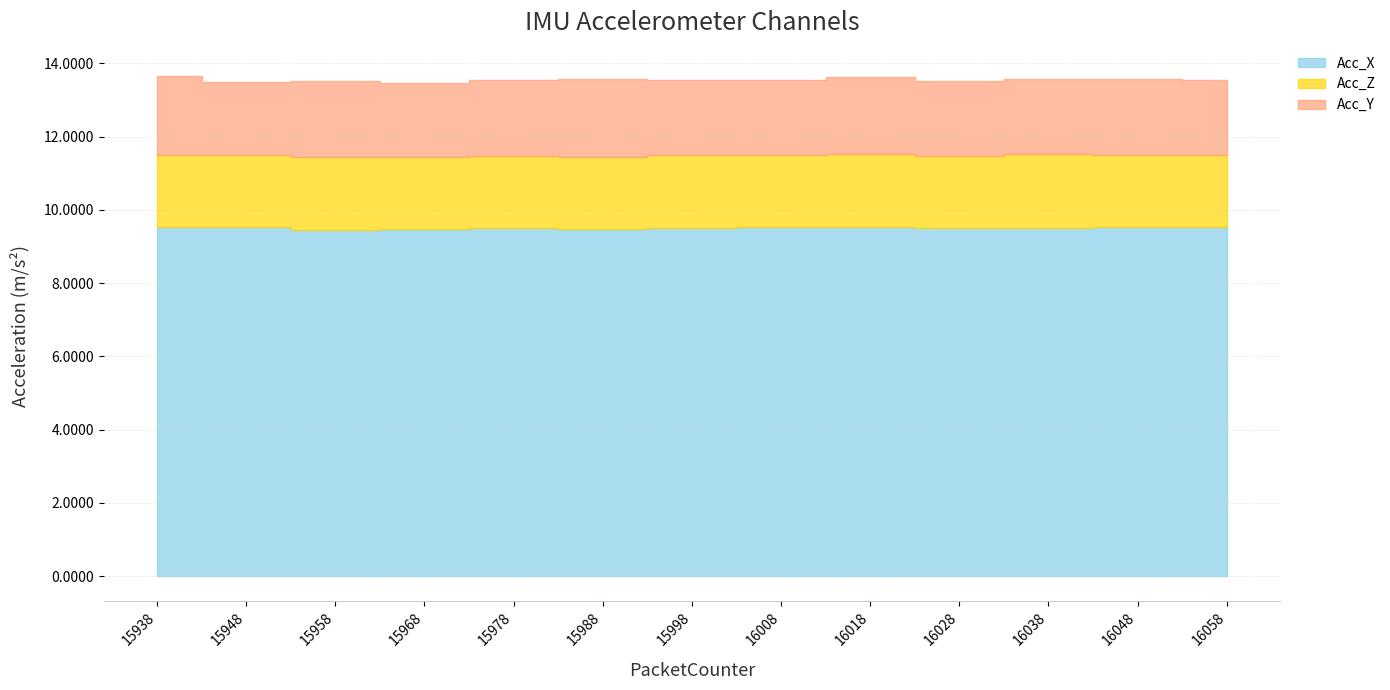

What are all the series names shown in the legend?

Acc_X, Acc_Z, Acc_Y